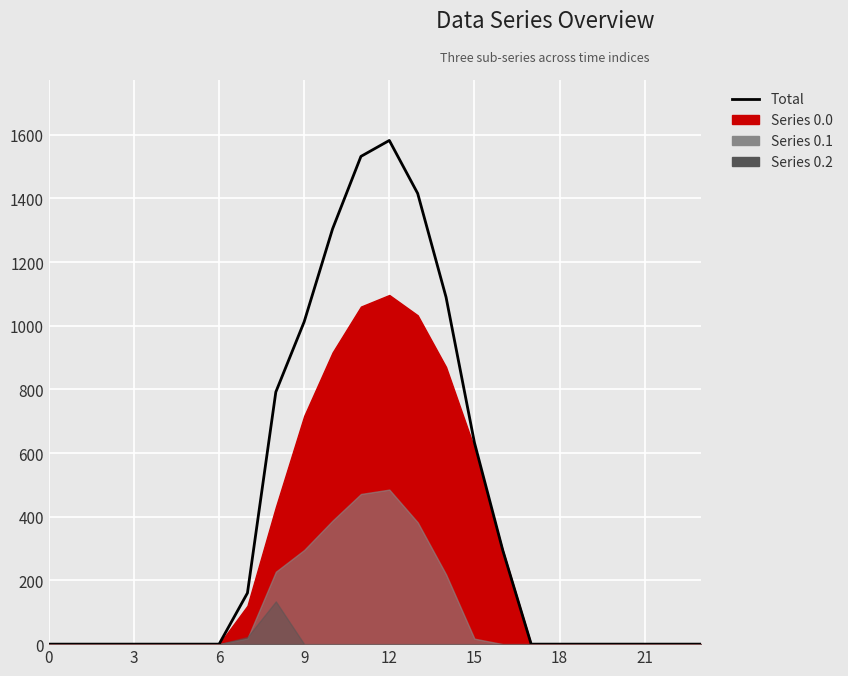

Count the number of categories in the chart.

24